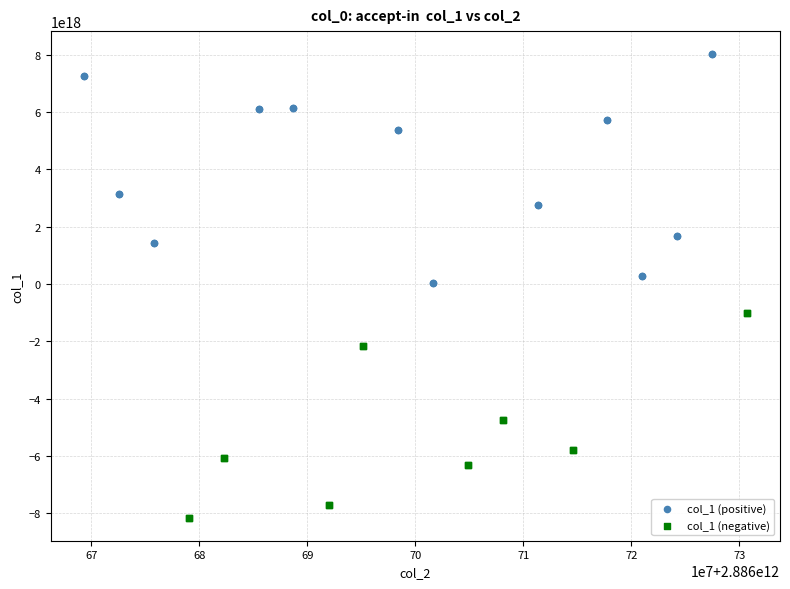

Which series contains the highest Y value?

col_1 (positive)